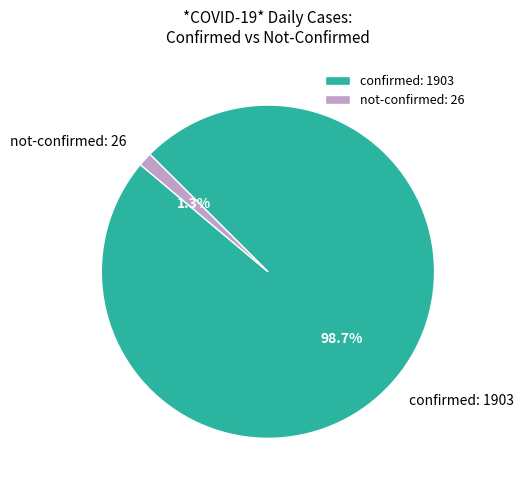

Between not-confirmed and confirmed, which is larger?

confirmed